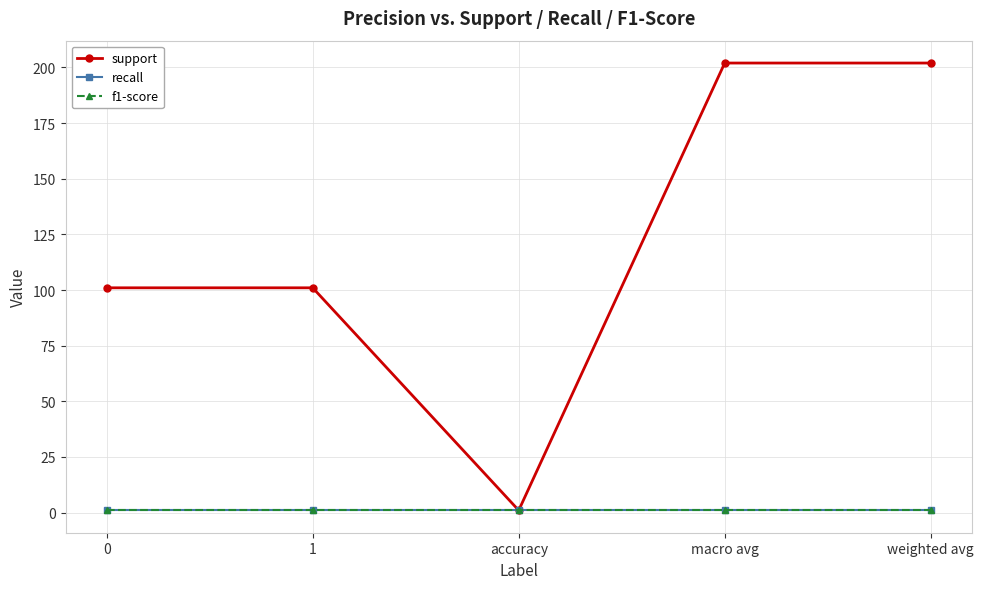

Does the chart display data point markers on the line(s)?

Yes